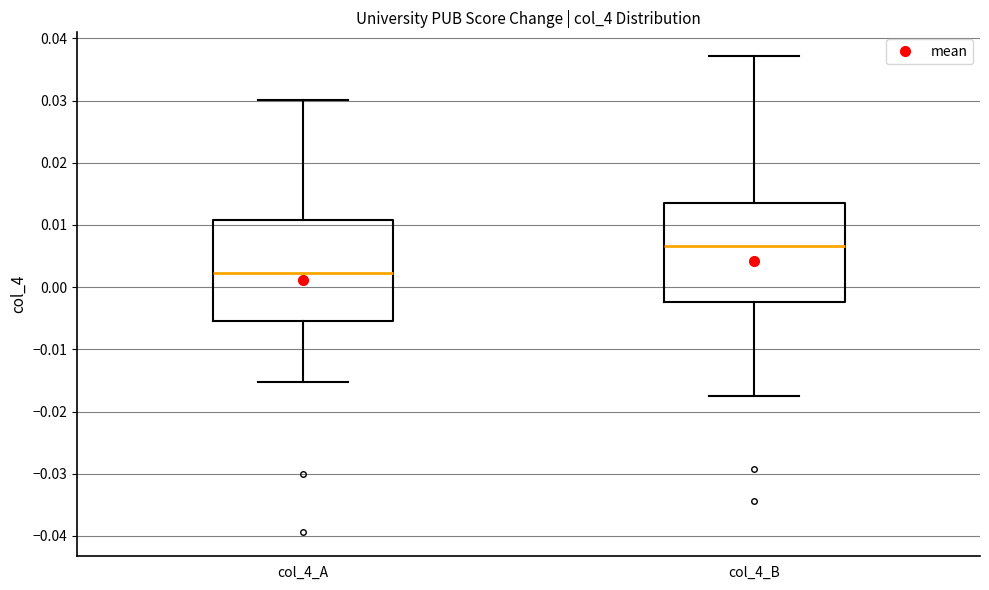

Reading left to right, transcribe this box plot: for each box, give where its median line is, the range the box spans, and where its two whiskers end, as read against the y-axis. The values are not printed on the chart, so give them approximately, as read against the axis.

col_4_A: median 0.002, box -0.005 to 0.011, whiskers -0.015 to 0.030
col_4_B: median 0.007, box -0.002 to 0.014, whiskers -0.018 to 0.037